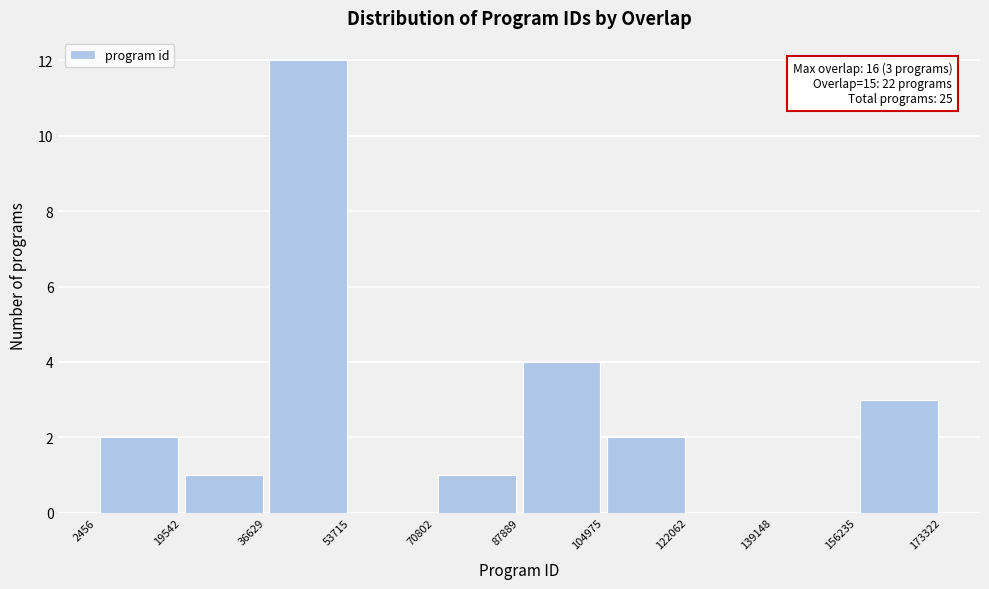

Over which range of the x-axis is the bar tallest?

36629 to 53715